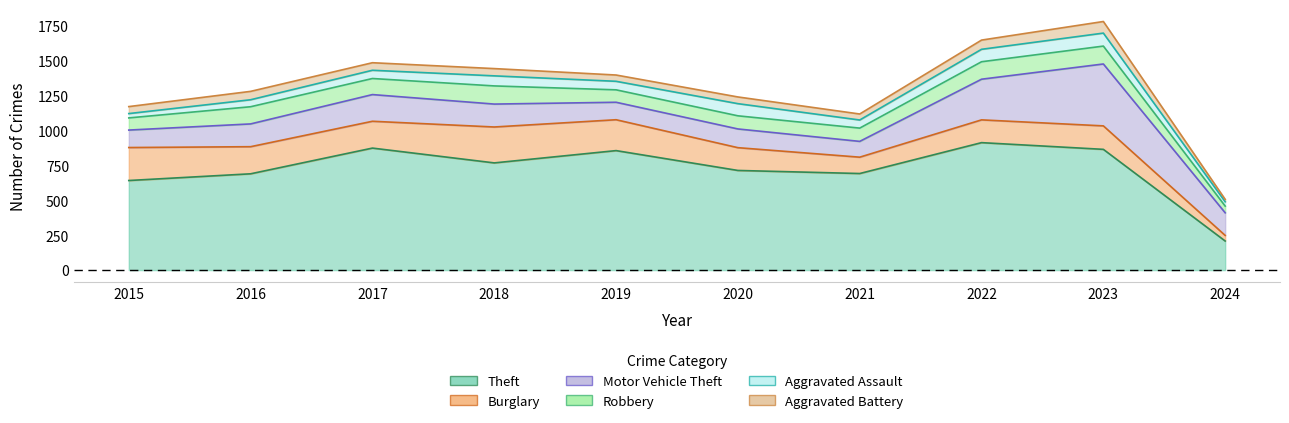

True or false: Burglary and Motor Vehicle Theft cross at least once.

True